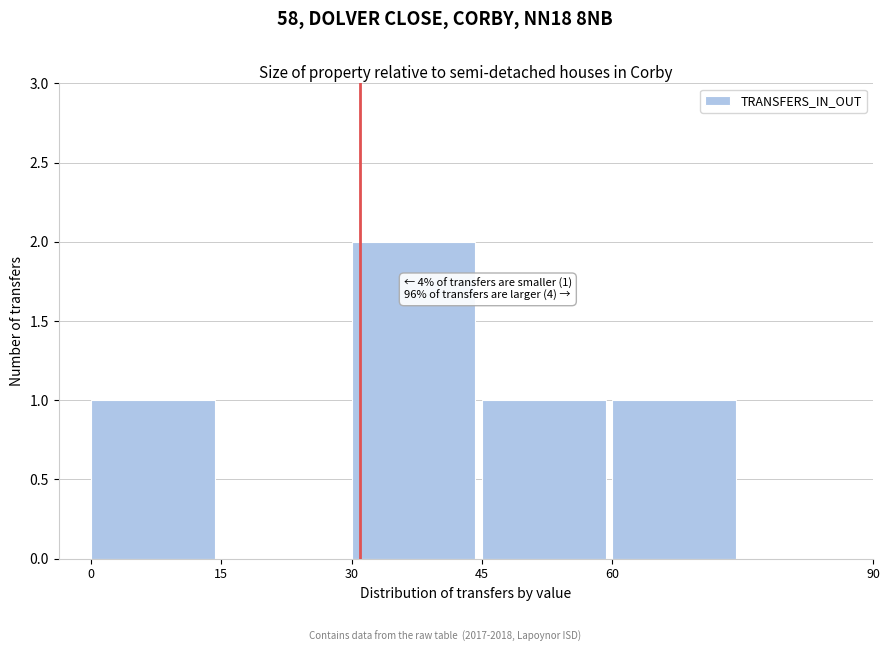

Reading left to right, extract all data points from this chart.

0=1	15=0	30=2	45=1	60=1